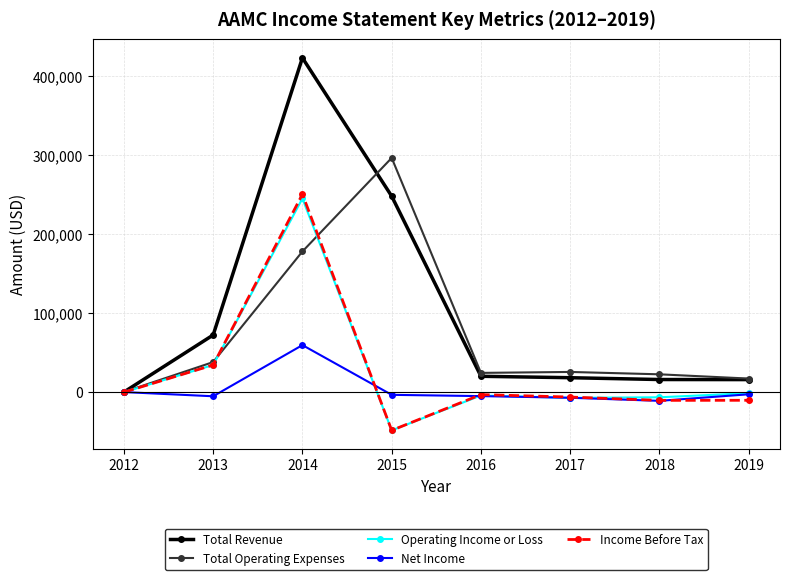

Where is Total Revenue nearest to the value 211650?

2015